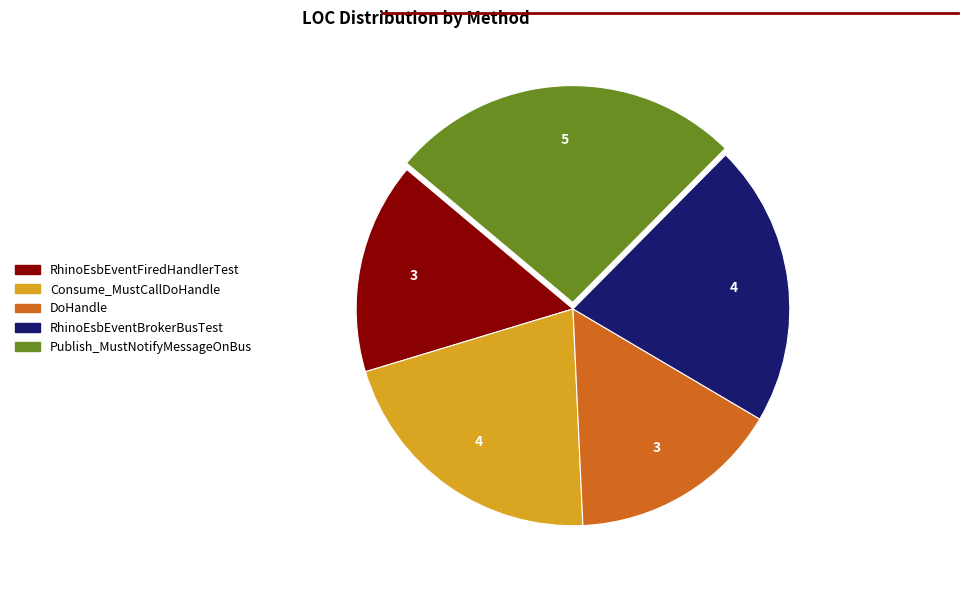

Do DoHandle and RhinoEsbEventFiredHandlerTest together represent more than half of the pie?

No